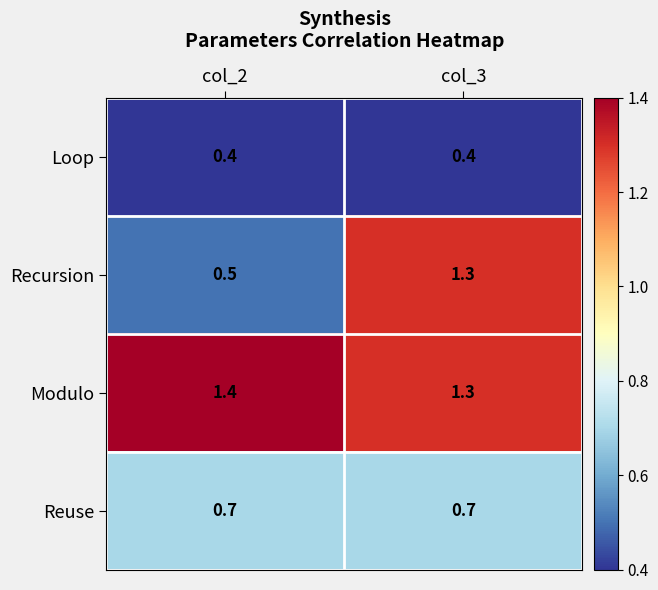

What is the sum of the Loop values at col_3 and col_2?

0.8